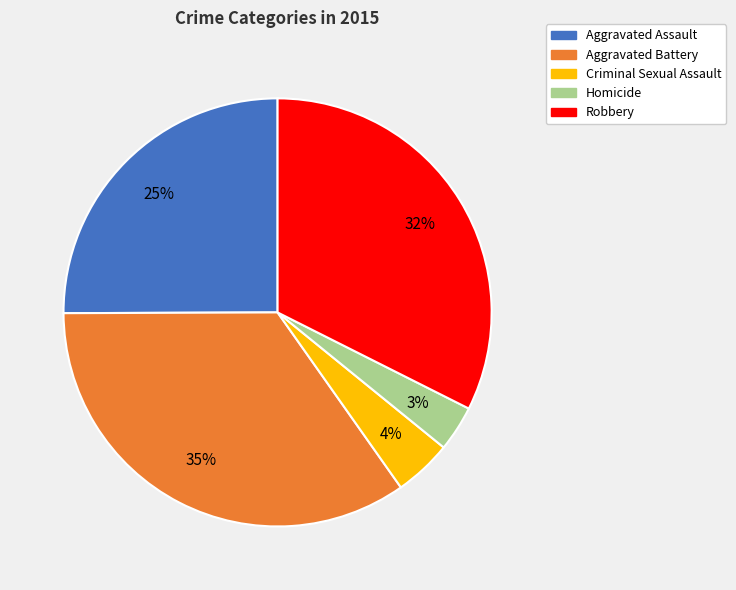

Is it true that Aggravated Assault is 25% of the pie?

True